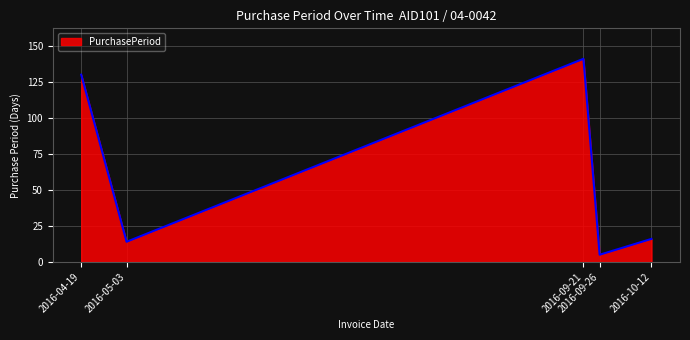

What is the difference between the second highest and second lowest values?

116